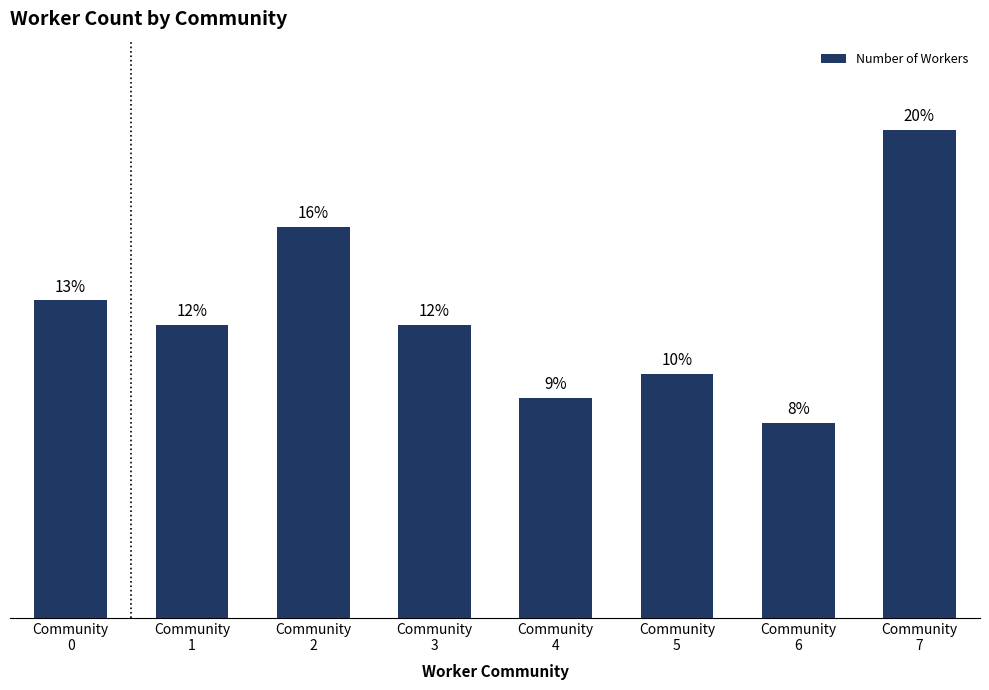

Where does the data first go above 12?

Community
0